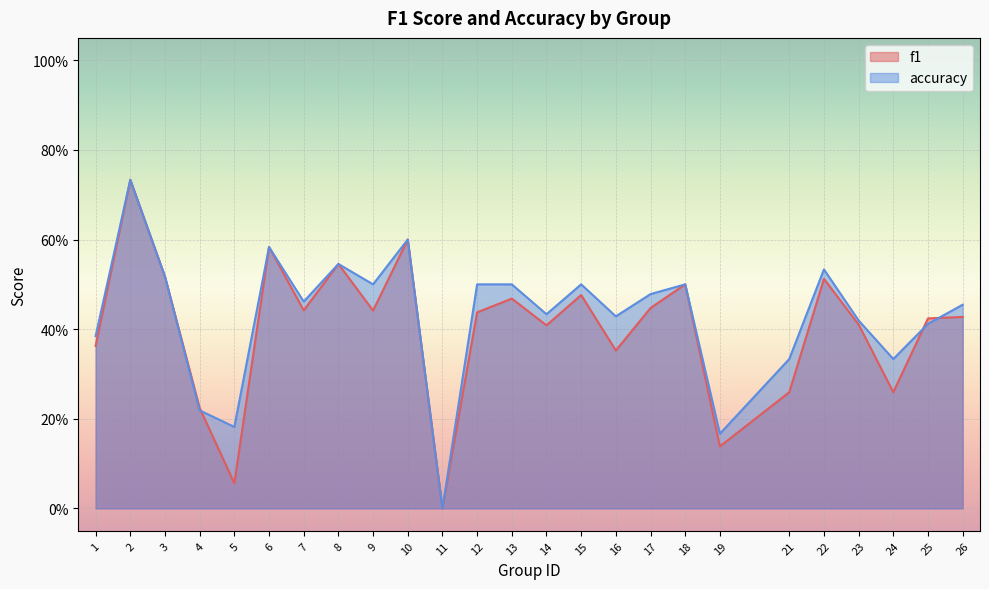

True or false: f1 has a value of 0.1 at 26.

False